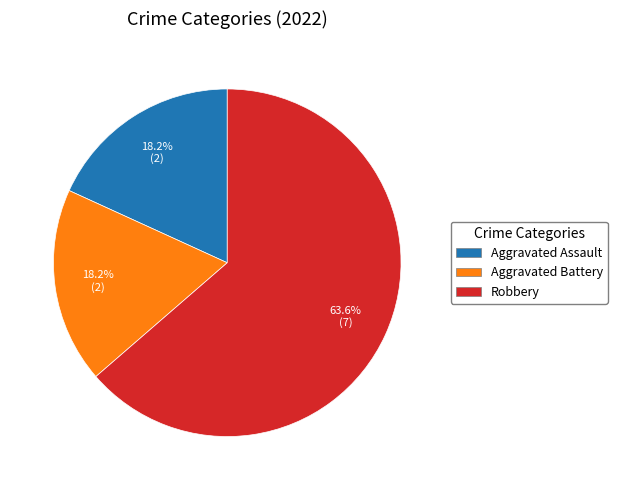

To the nearest percent, what percentage of the pie is Aggravated Assault?

18%